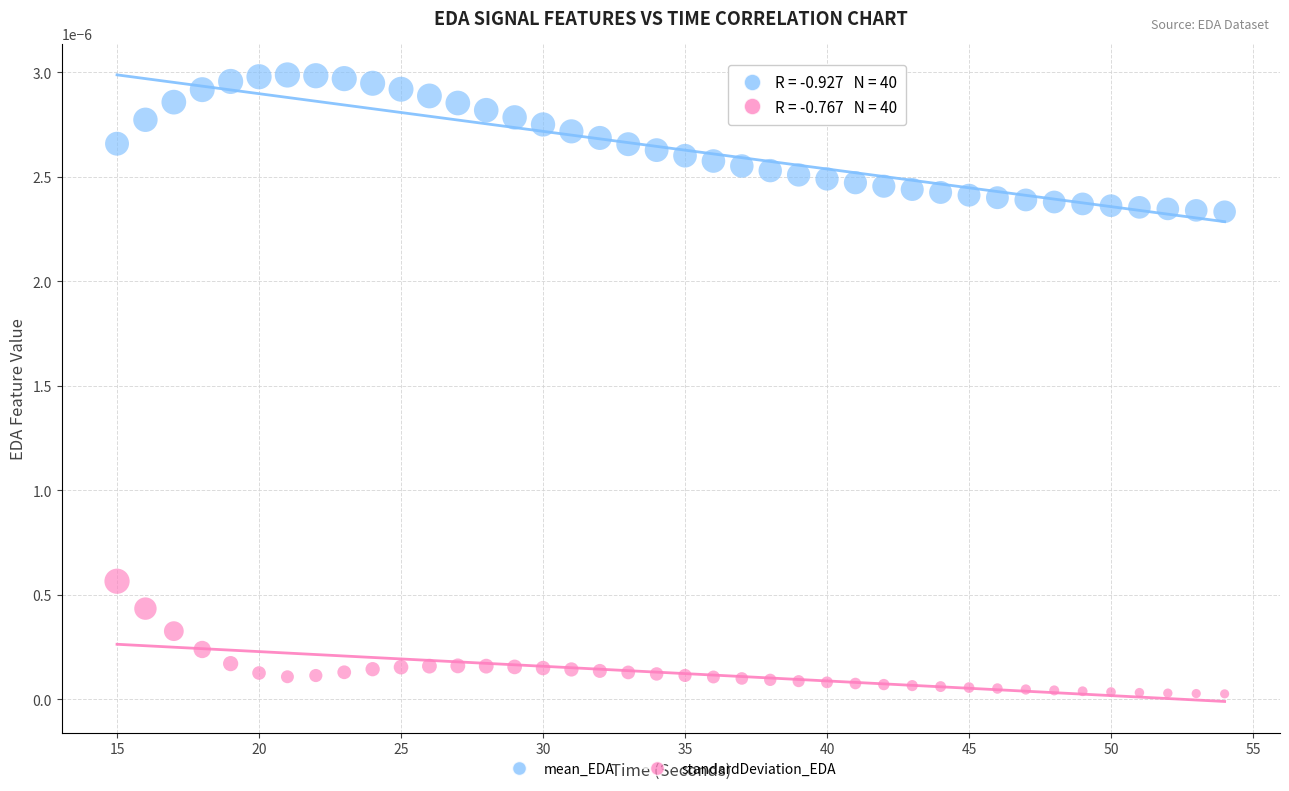

Which series contains the highest Y value?

mean_EDA